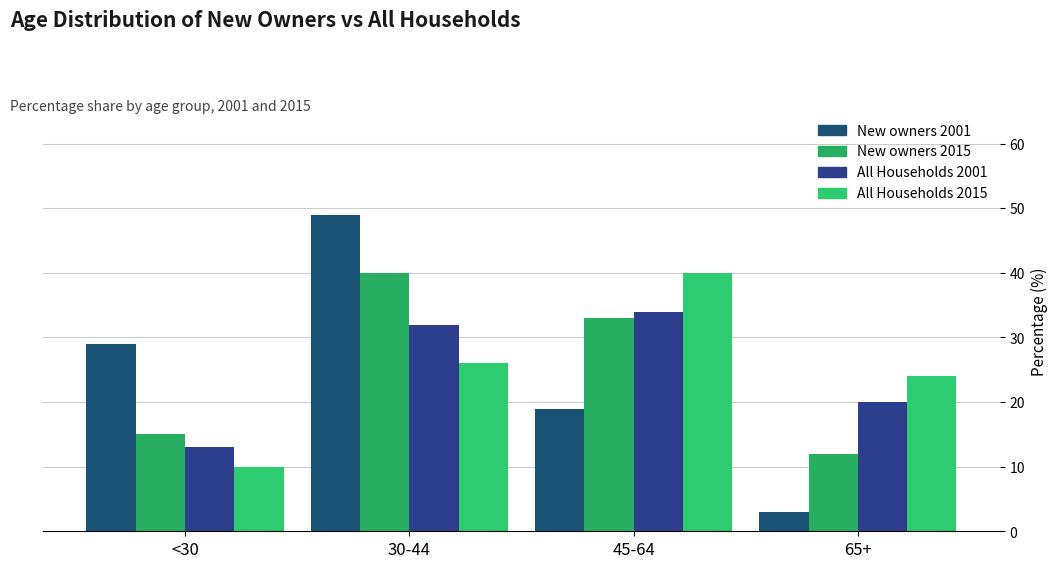

Is the value of All Households 2015 at 65+ greater than the value of All Households 2001 at 65+?

Yes